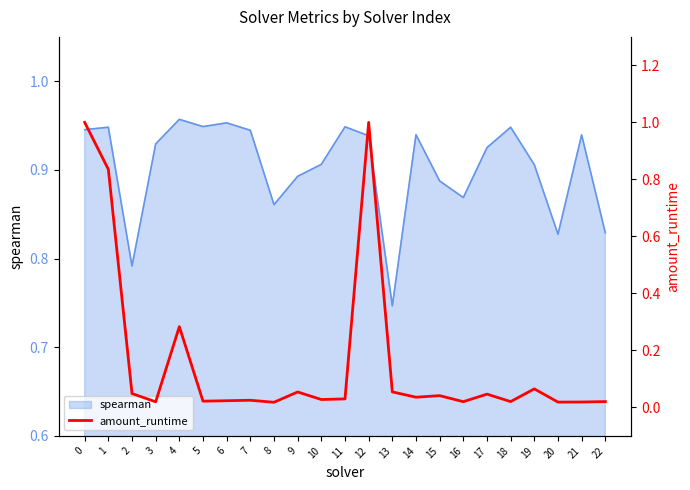

At which label is spearman closest to 0?

13